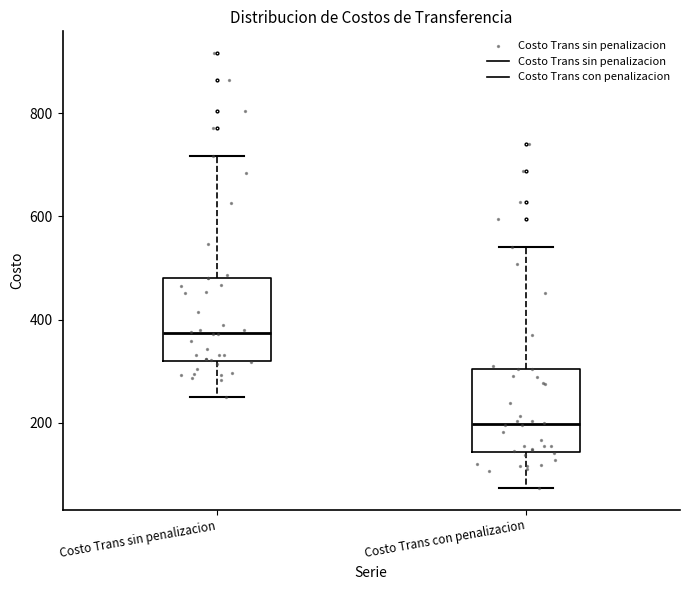

Where is the lower edge of the box for Costo Trans sin penalizacion on the y-axis? The values are not printed on the chart, so give them approximately, as read against the axis.

320